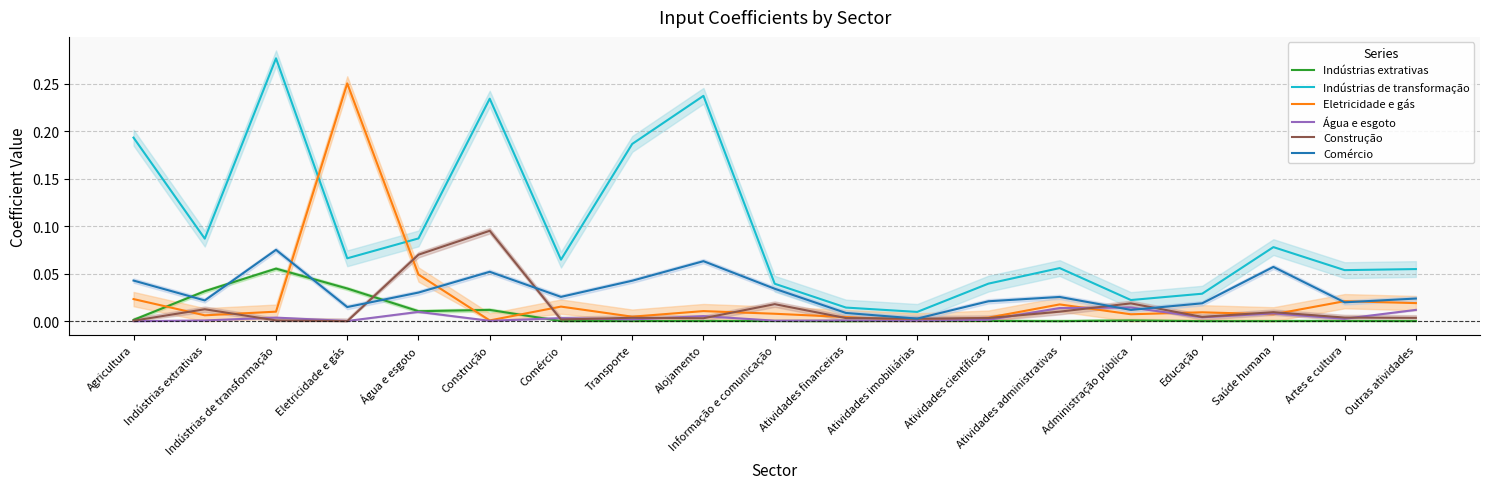

Between which two adjacent categories do Construção and Eletricidade e gás first intersect?

Agricultura and Indústrias extrativas